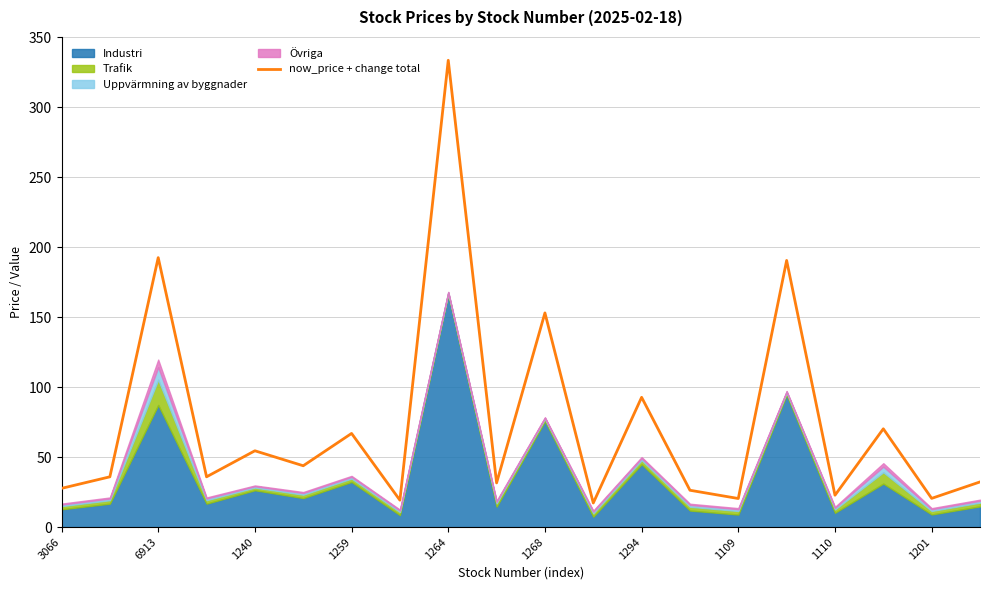

True or false: now_price + change total has a value of 192.5 at 6913.

True